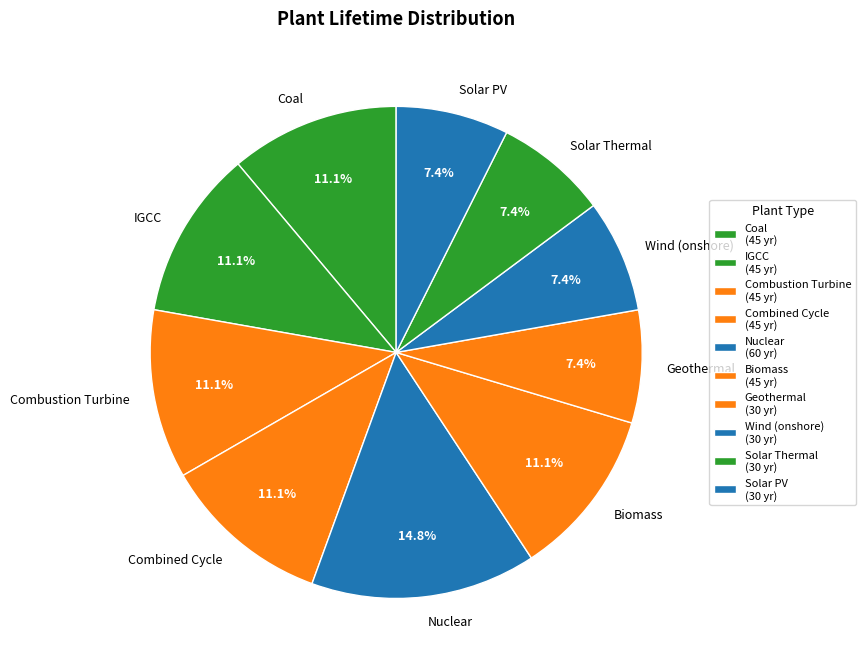

To the nearest percent, what is the average slice percentage?

10%